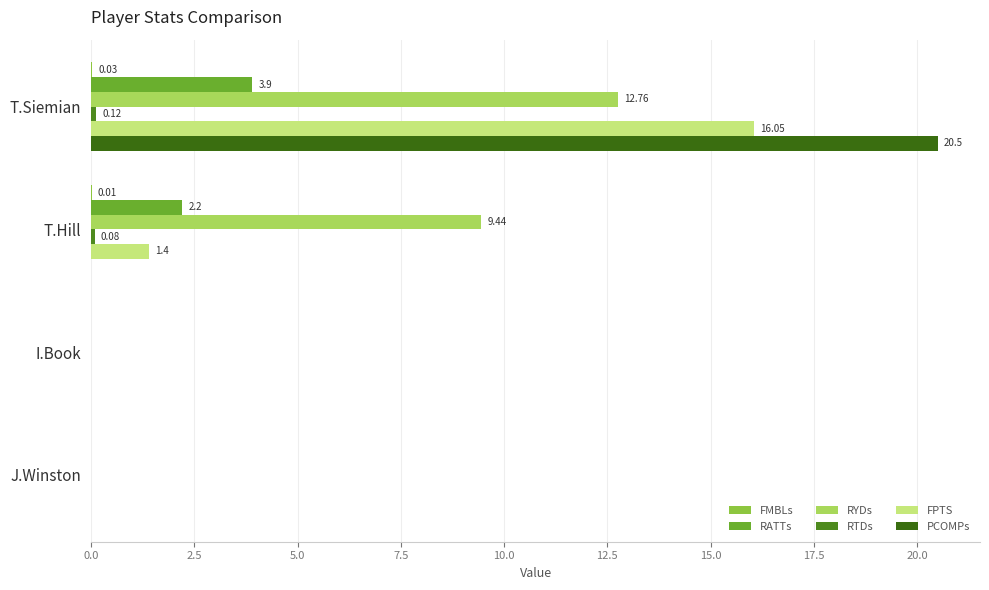

Which series has the largest total across all categories?

RYDs